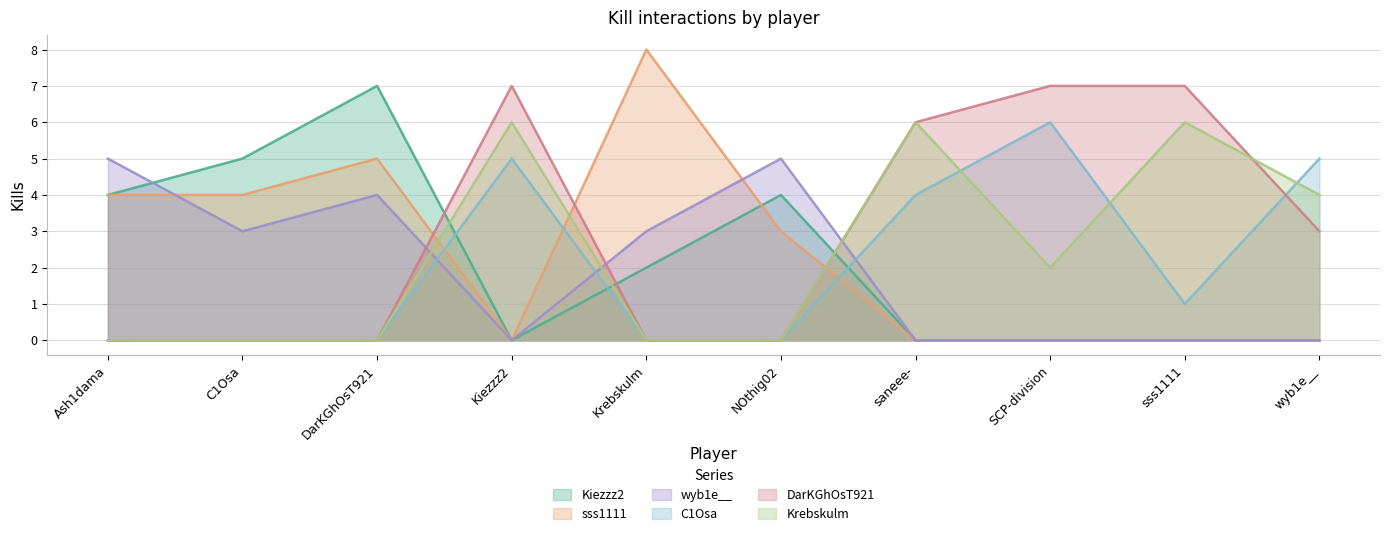

What is the highest value of the wyb1e__ series?

5